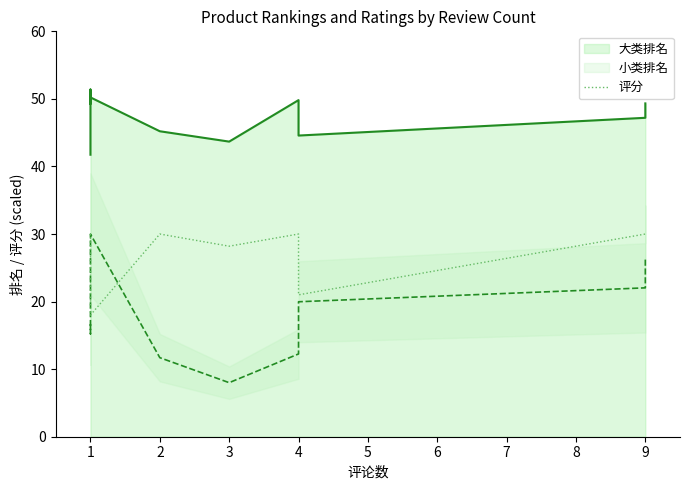

True or false: 大类排名 and 评分 intersect in this chart.

False